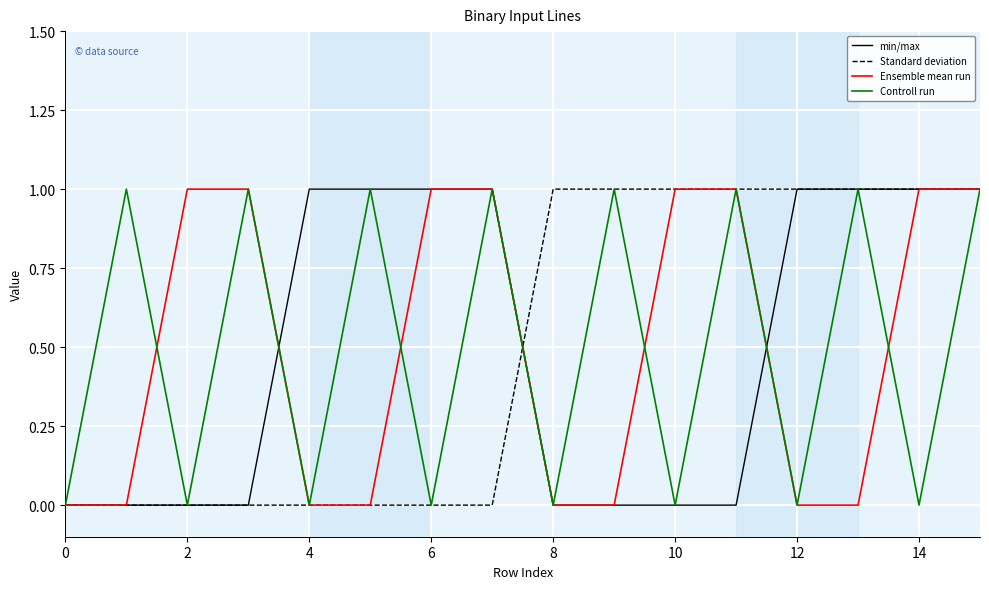

Which series has the widest spread of values?

min/max